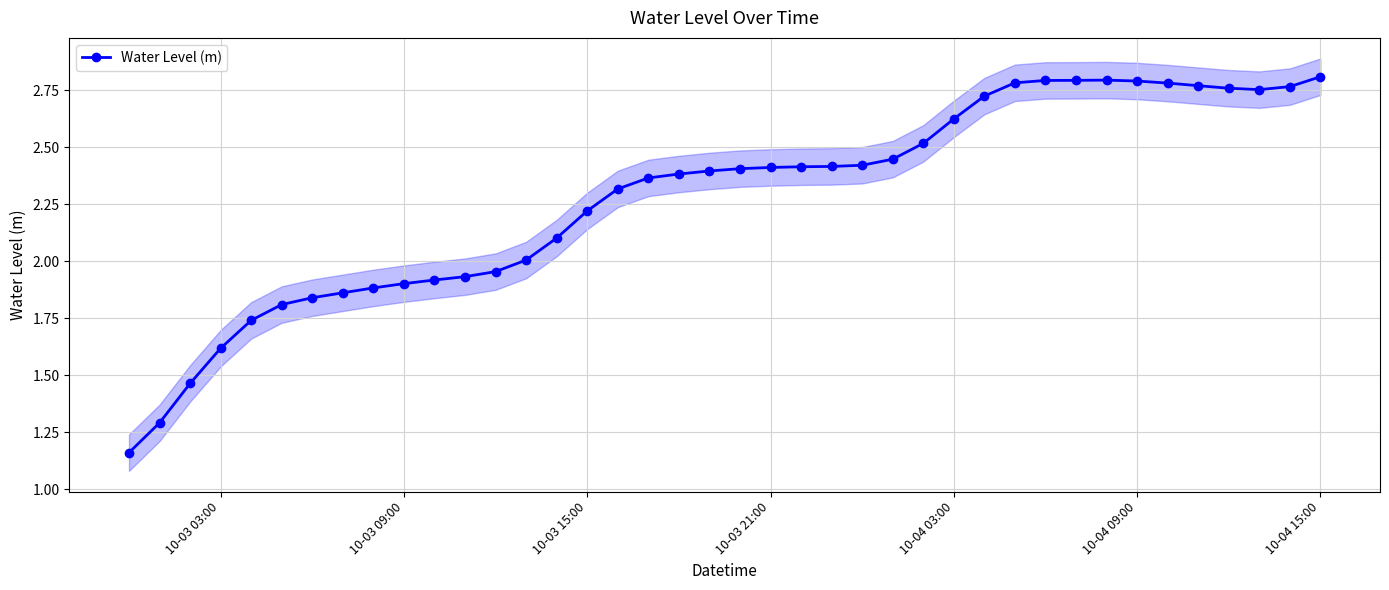

True or false: Water Level (m) has more than 0 interior local peaks.

True